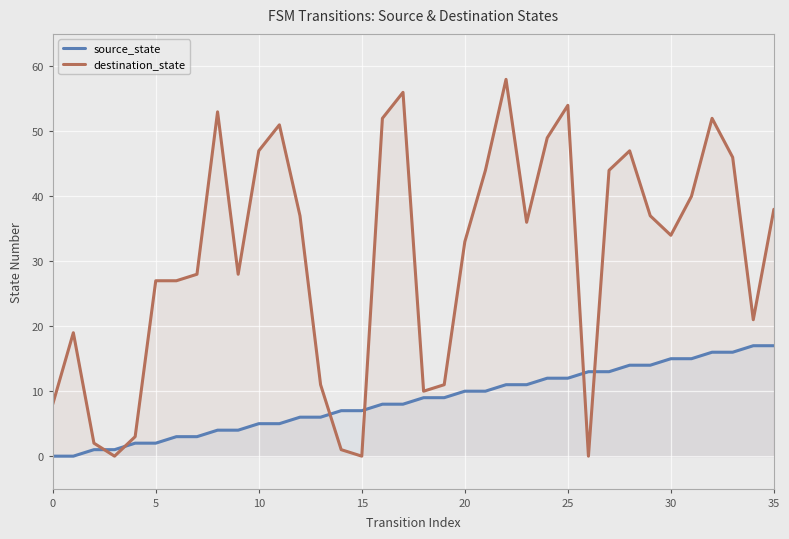

Which series has the largest total across all categories?

destination_state